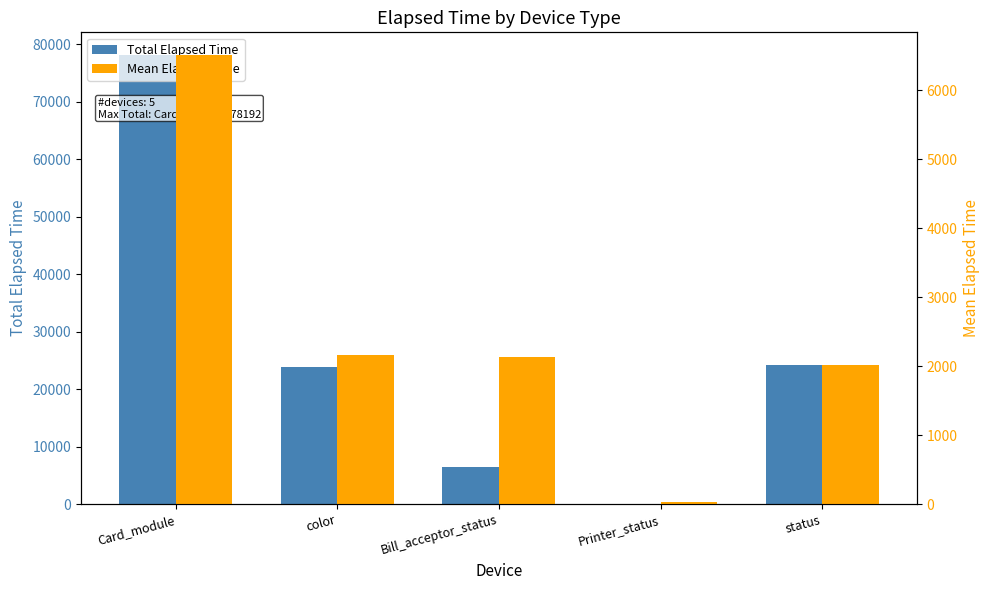

At which label does Mean Elapsed Time reach its minimum?

Printer_status